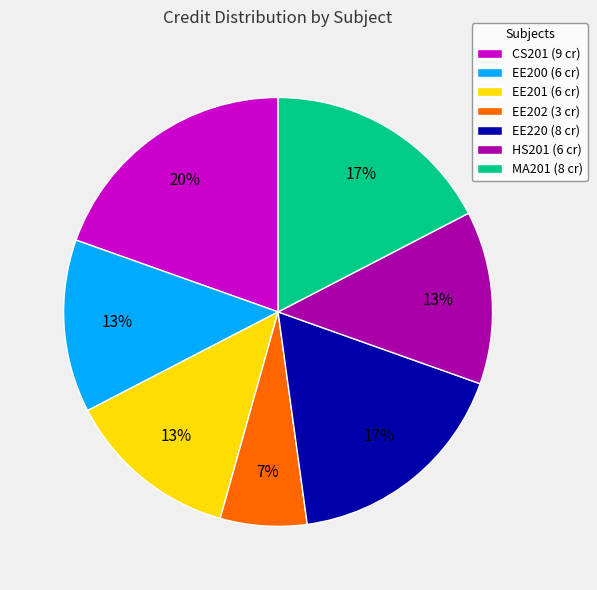

How many segments does this pie chart have?

7